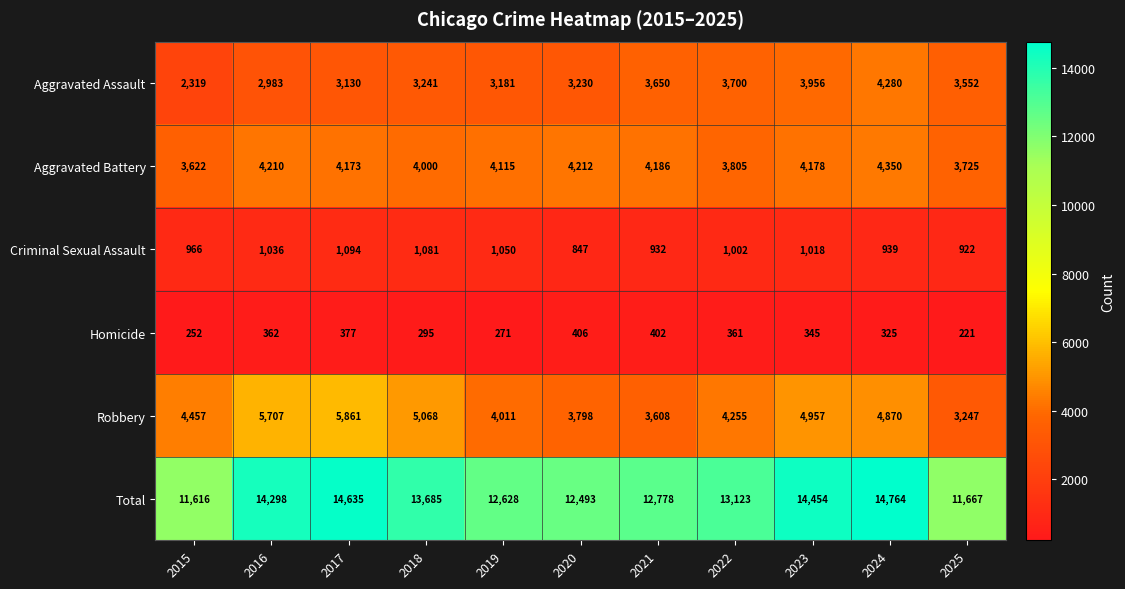

Which series has the largest total across all categories?

Total